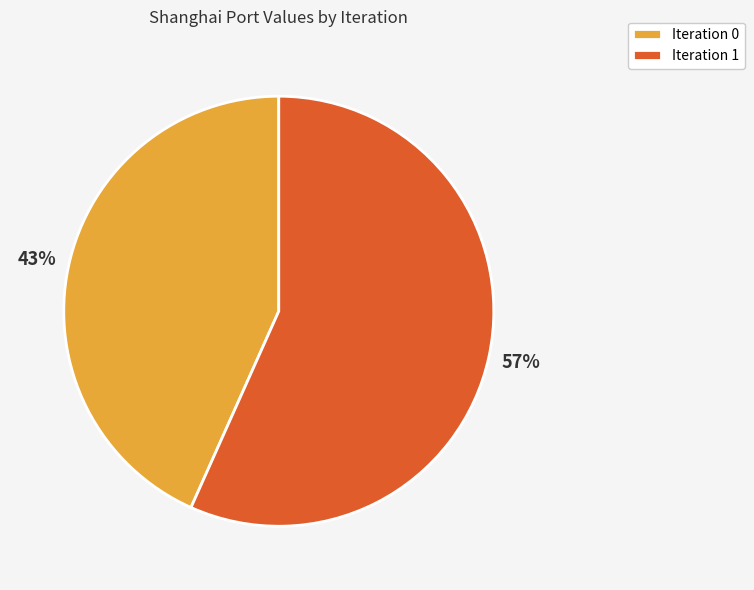

To the nearest percent, what is the average slice percentage?

50%